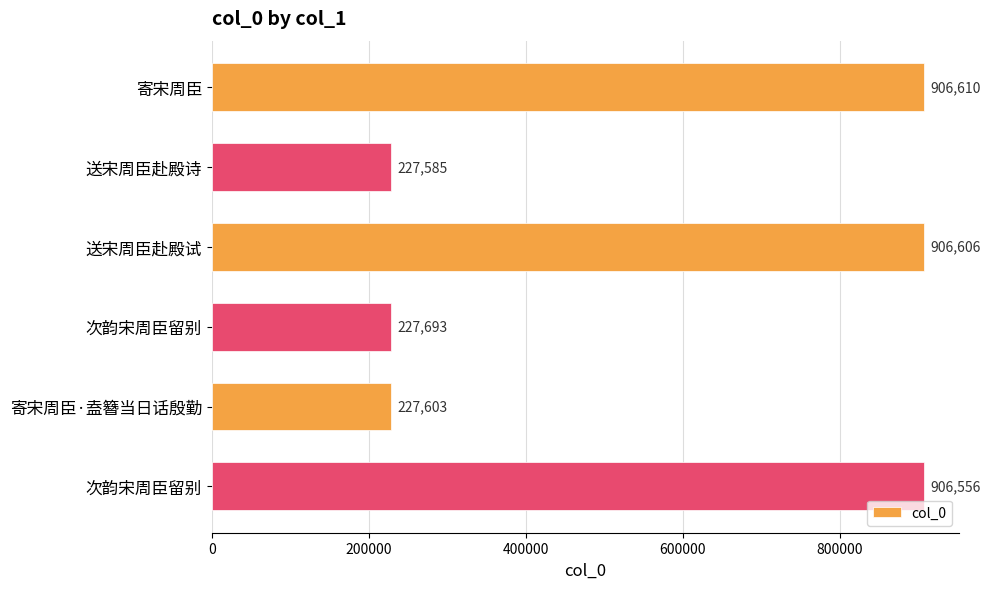

How many bars are there in total?

6